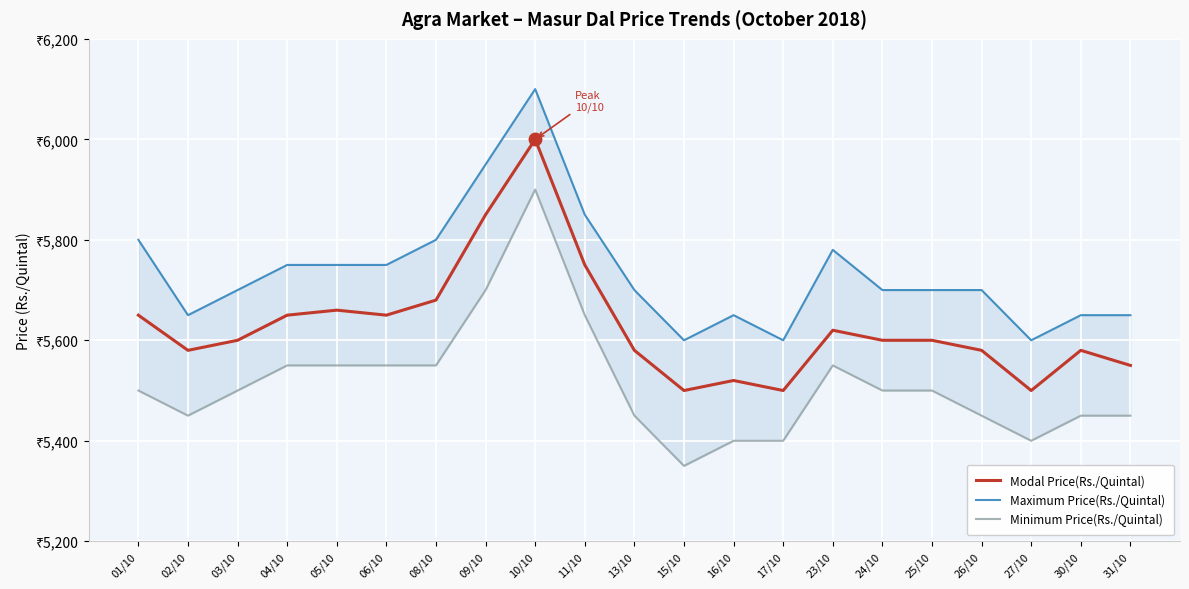

True or false: Maximum Price(Rs./Quintal) has a value of 5700 at 13/10.

True